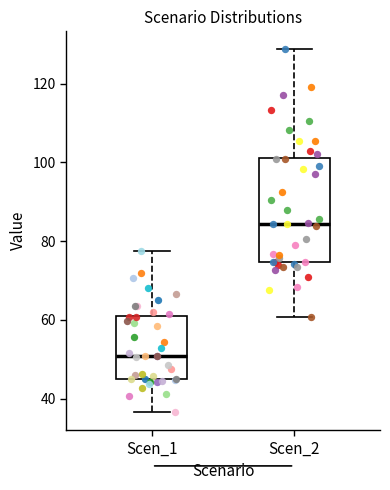

Reading left to right, read every box against the y-axis: the position of its median line, the range the box covers, and the ends of its whiskers. The values are not printed on the chart, so give them approximately, as read against the axis.

Scen_1: median 50, box 44 to 60, whiskers 36 to 78
Scen_2: median 84, box 74 to 102, whiskers 60 to 128